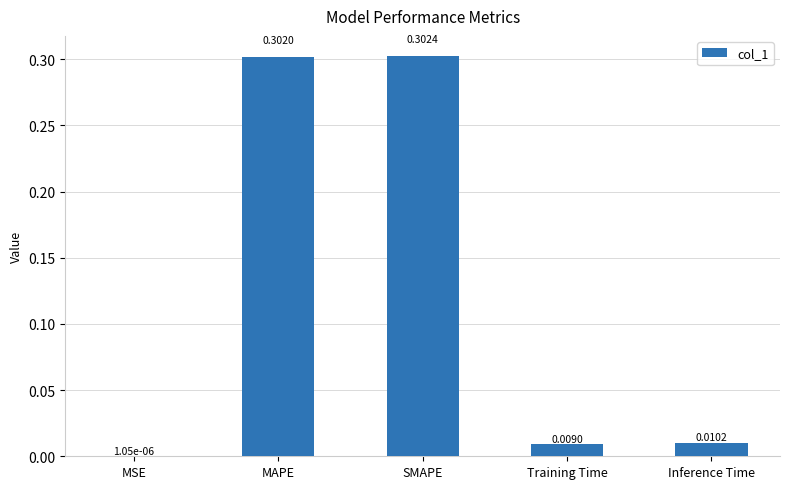

Are the bars horizontal?

No